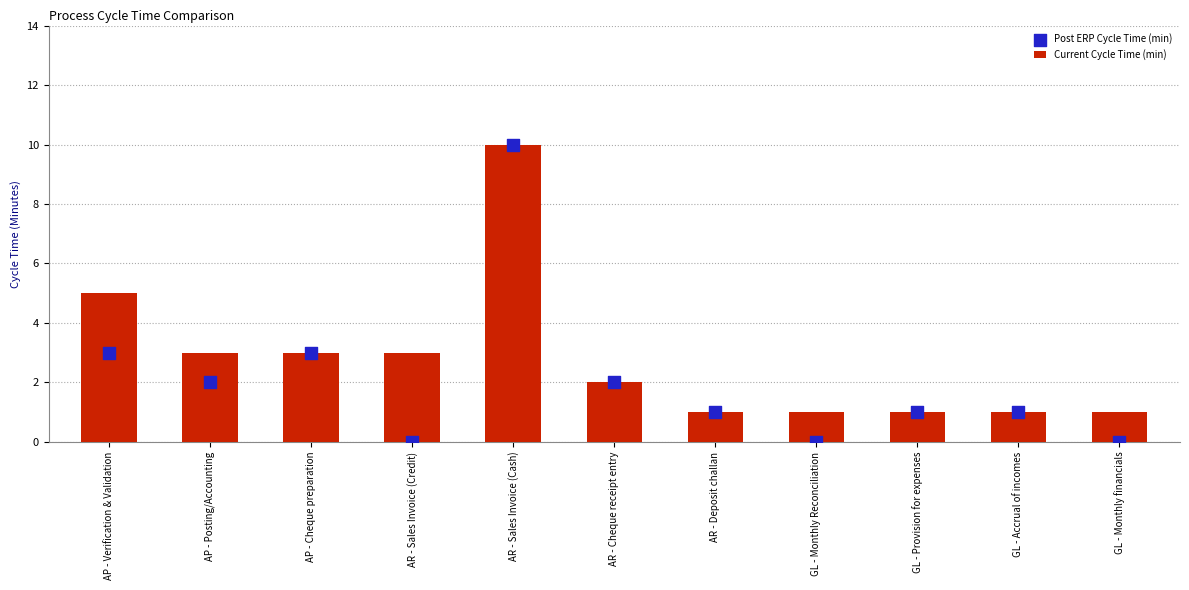

Which series has the largest total across all categories?

Current Cycle Time (min)